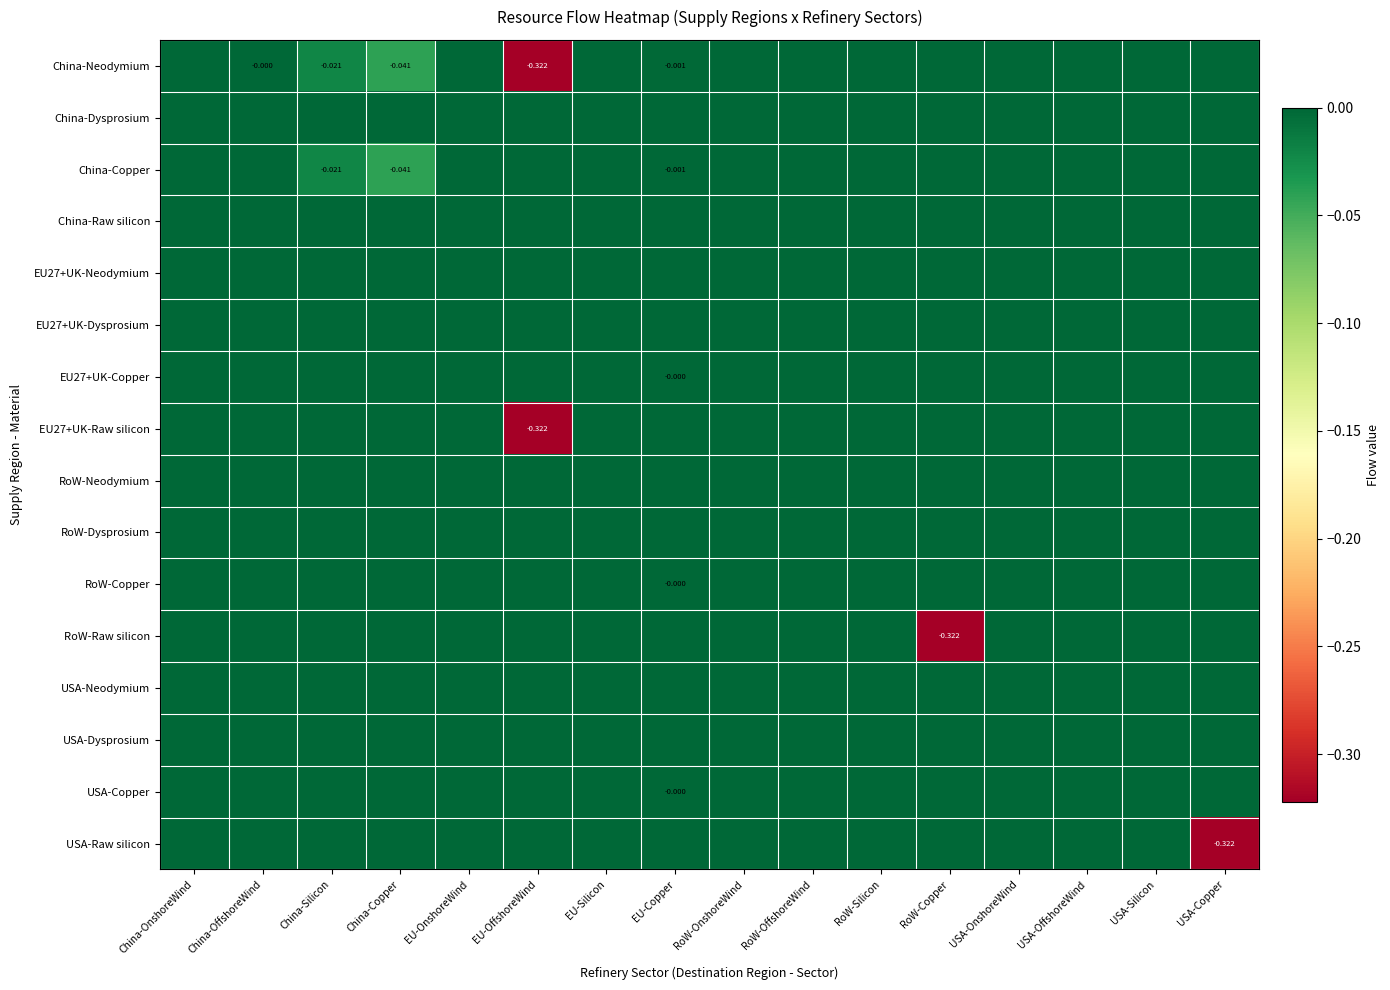

What is the minimum value shown in the chart?

-0.3